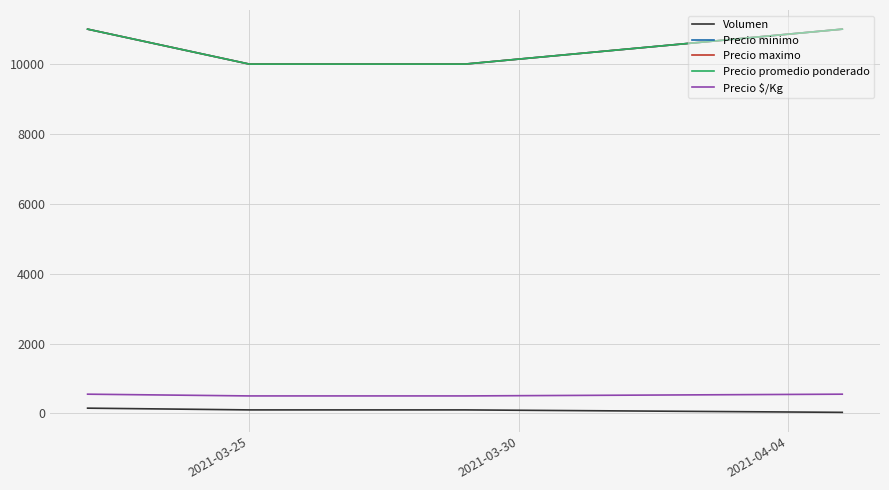

True or false: Precio promedio ponderado has more than 2 points higher than both neighbors.

False